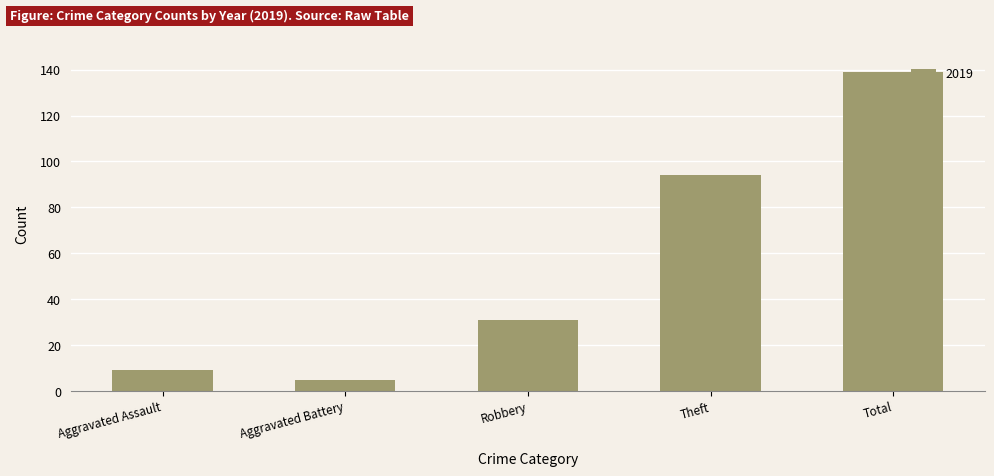

What is the label of the 2nd bar from the left?

Aggravated Battery